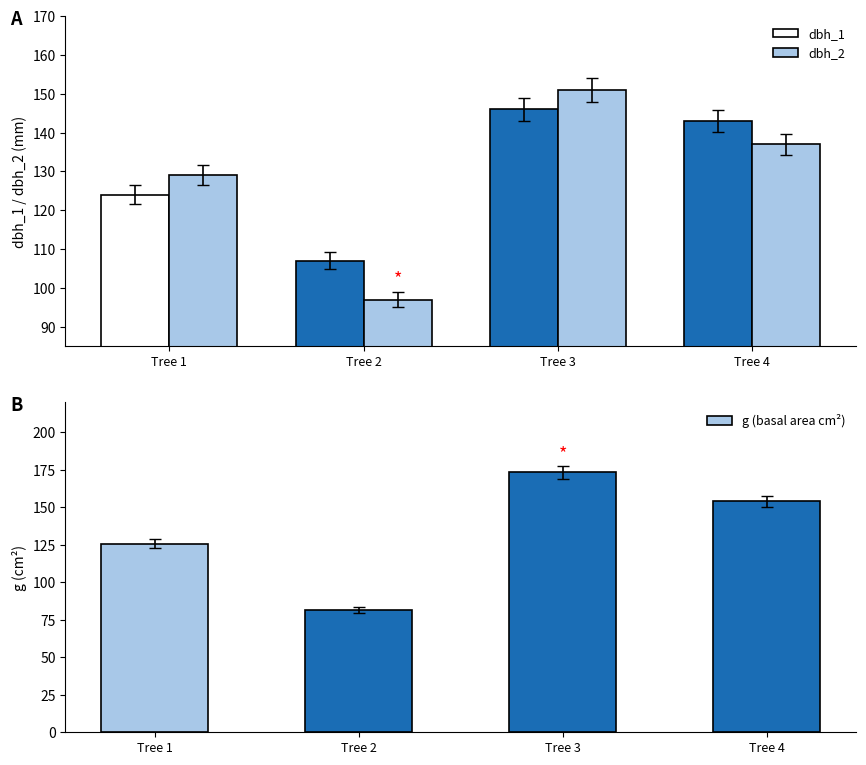

Is it true that dbh_1 equals 143.0 at Tree 4?

True